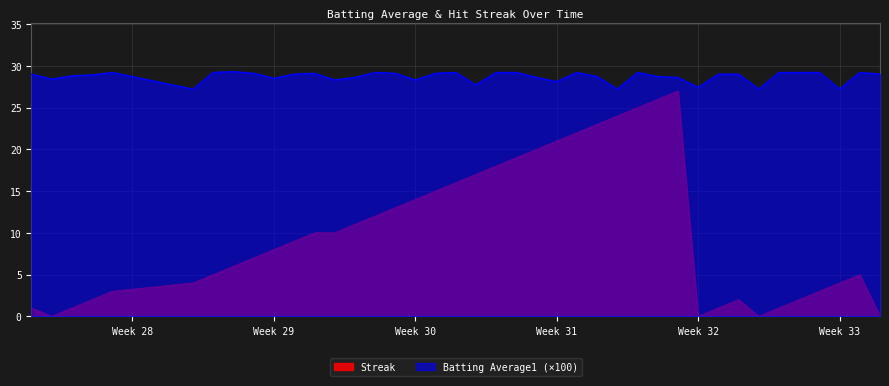

True or false: Batting Average1 has more than 0 points higher than both neighbors.

True